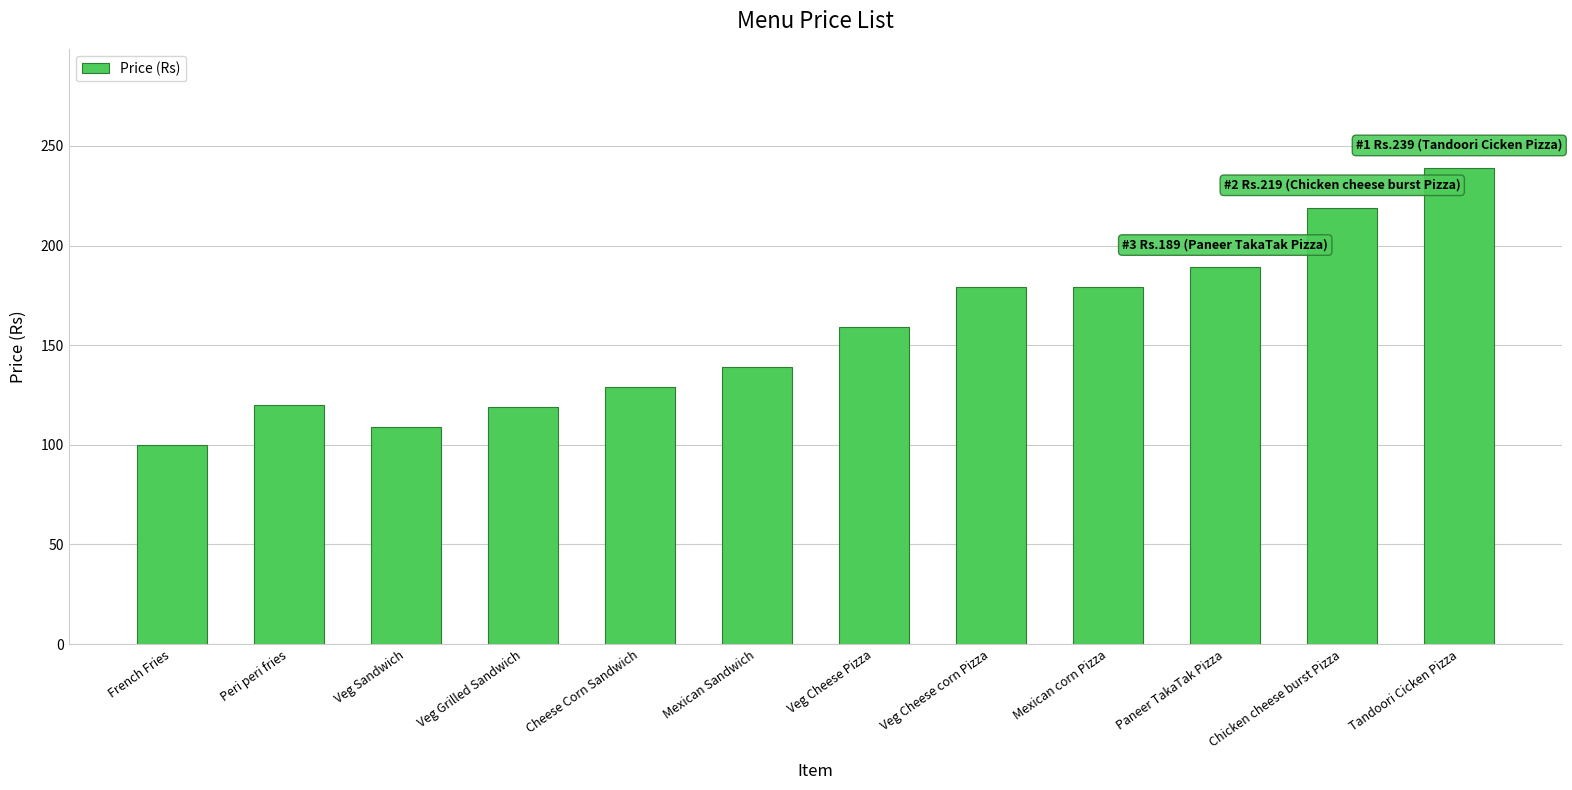

What is the sum of the values at Veg Sandwich and Mexican corn Pizza?

288